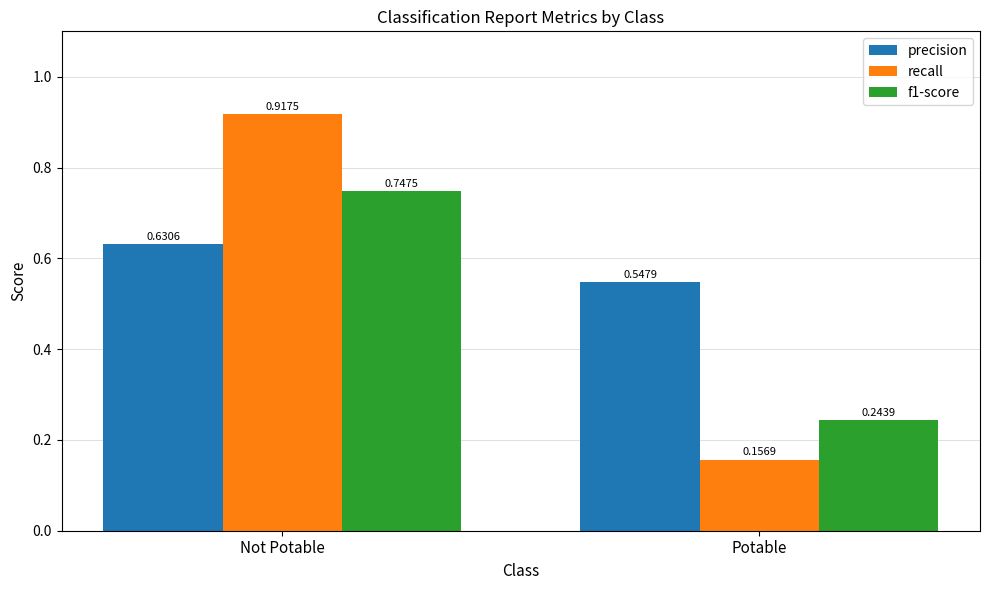

What is the sum of all f1-score values?

1.0